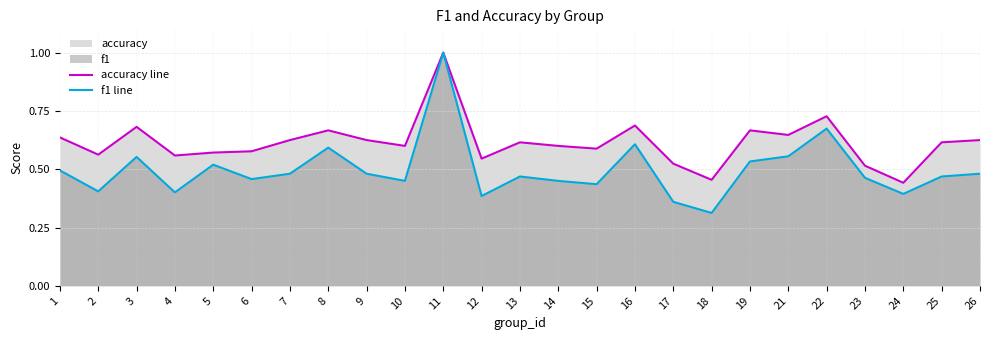

How many f1 line values are between 0 and 1?

25